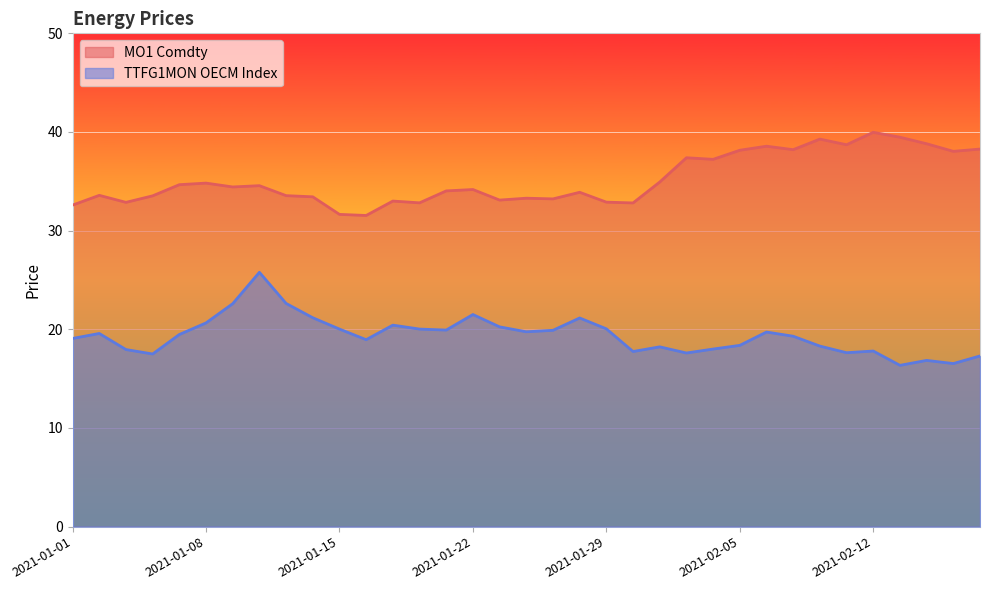

True or false: TTFG1MON OECM Index has a value of 20.2 at 2021-01-25.

True